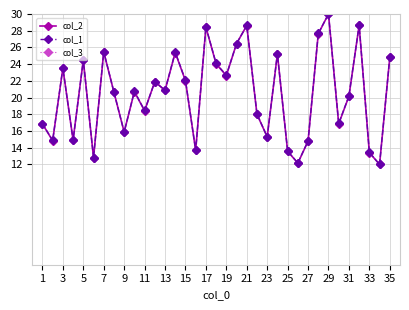

At which label does col_2 reach its peak?

29